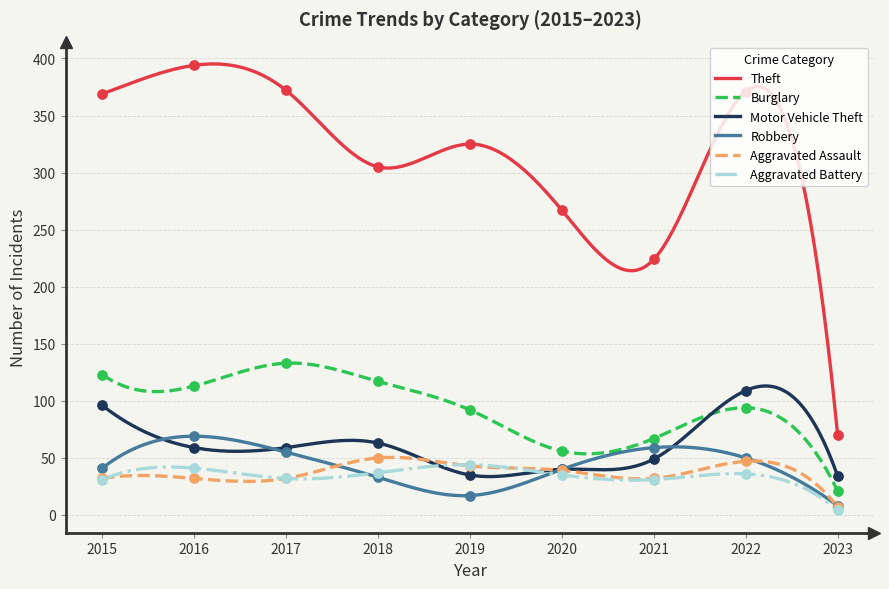

At which category is the sum across all series the highest?

2016